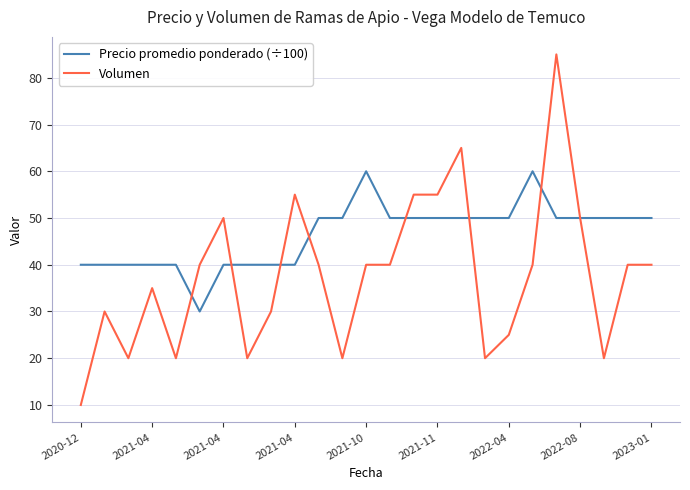

List the series in order of their overall mean, lowest first.

Volumen, Precio promedio ponderado (÷100)